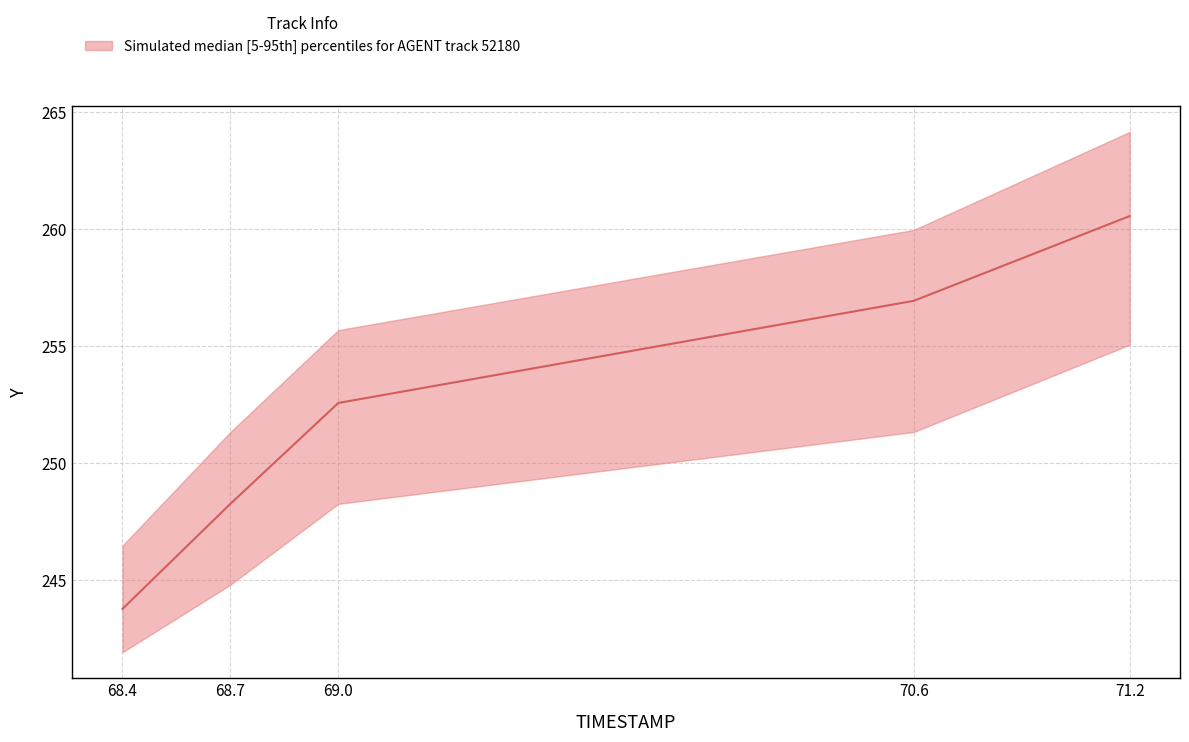

List the series in order of their overall mean, lowest first.

lower, median, upper